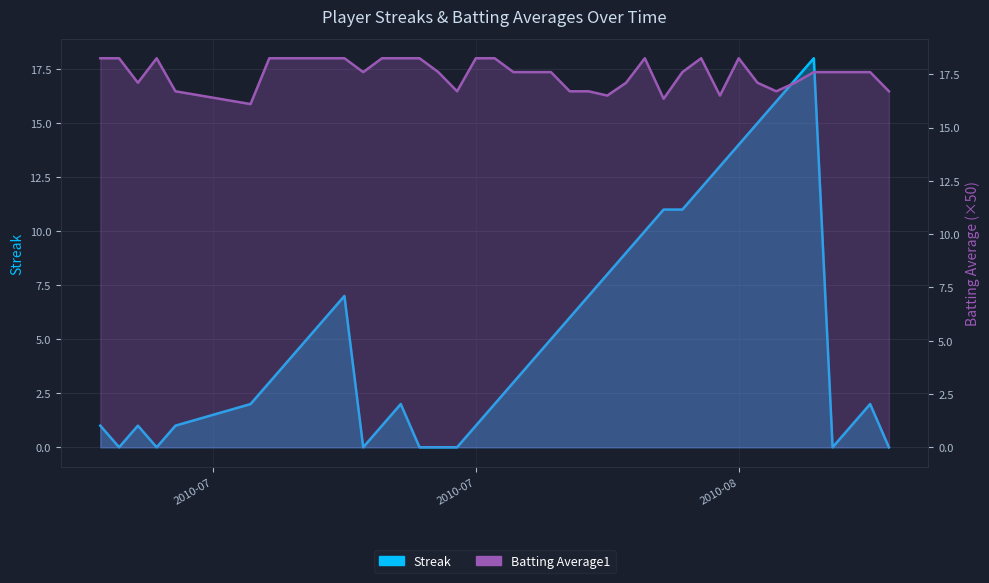

Where does the Batting Average1 series first go above 17?

2010-07-07